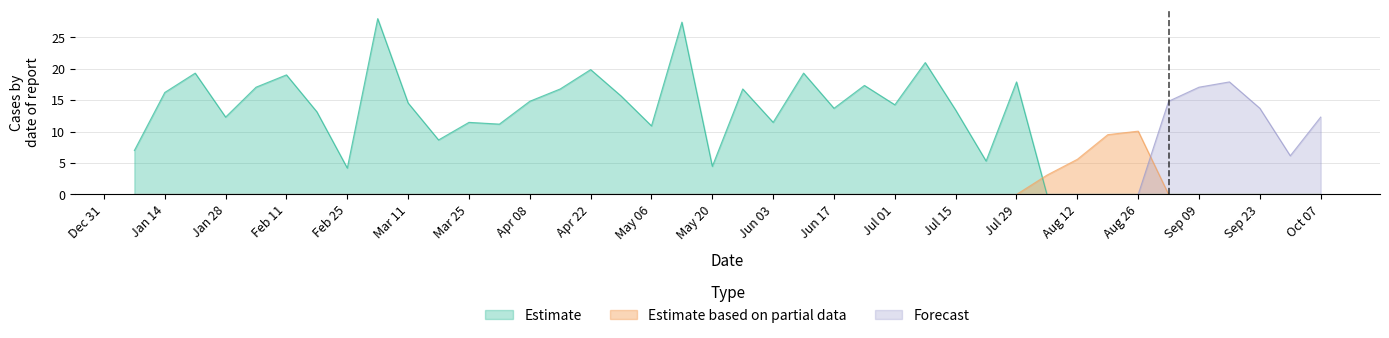

The Forecast series shows 17.1 at Sep 09. True or false?

True